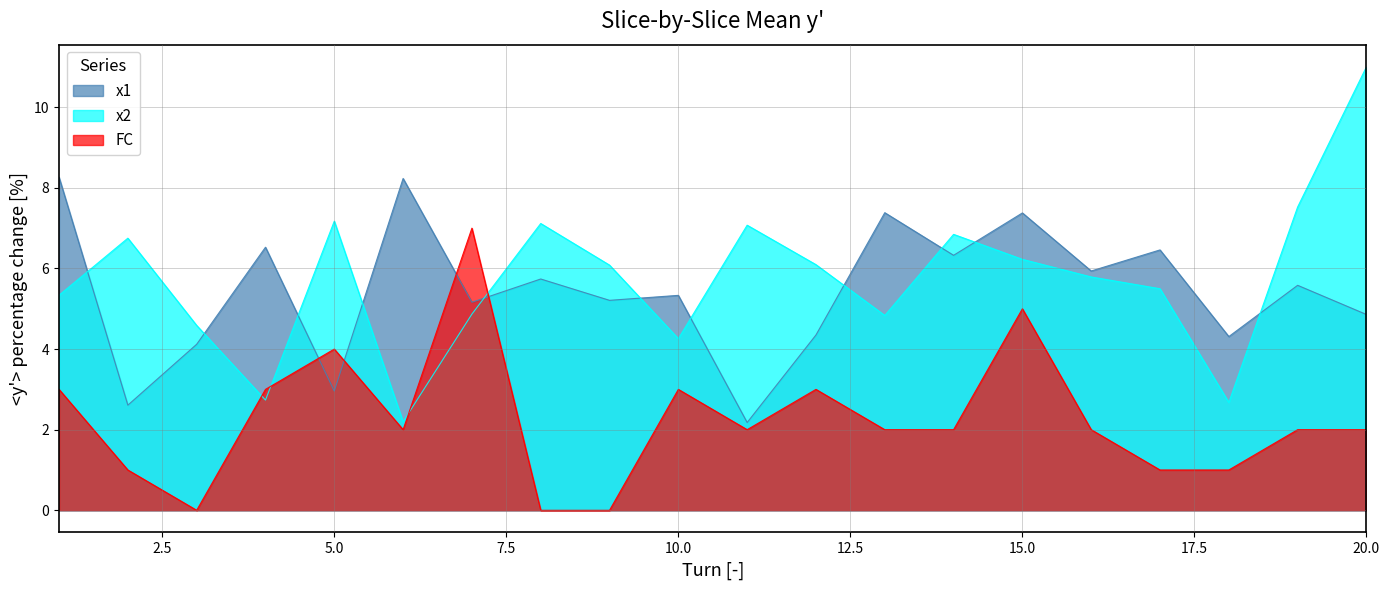

True or false: x2 and x1 intersect in this chart.

True